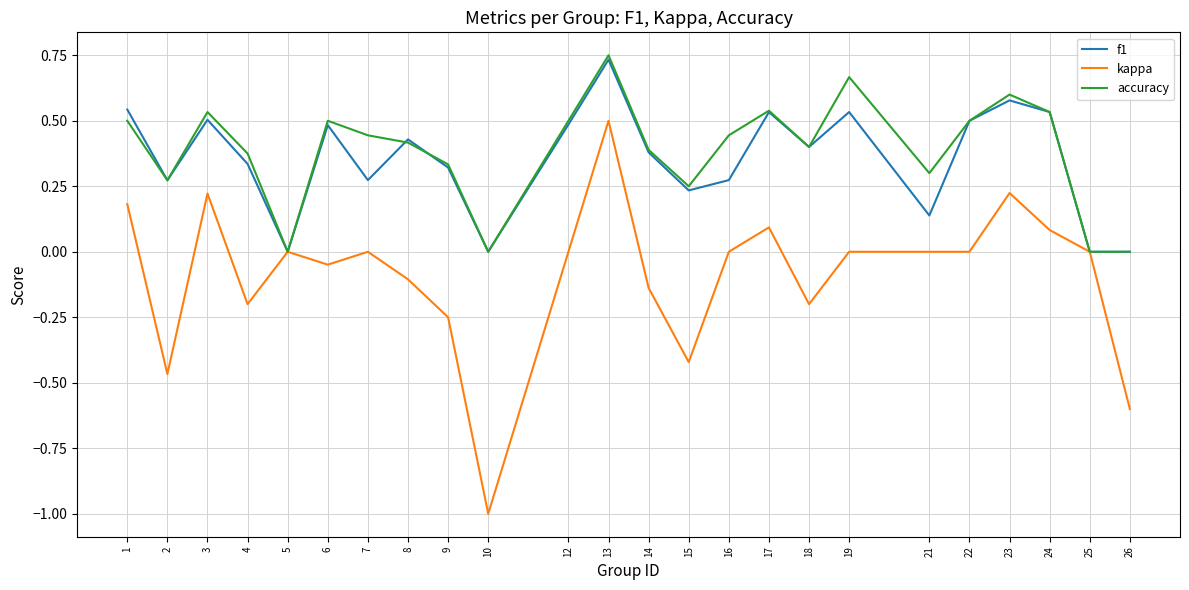

Rank the series at 16 from lowest to highest value.

kappa, f1, accuracy